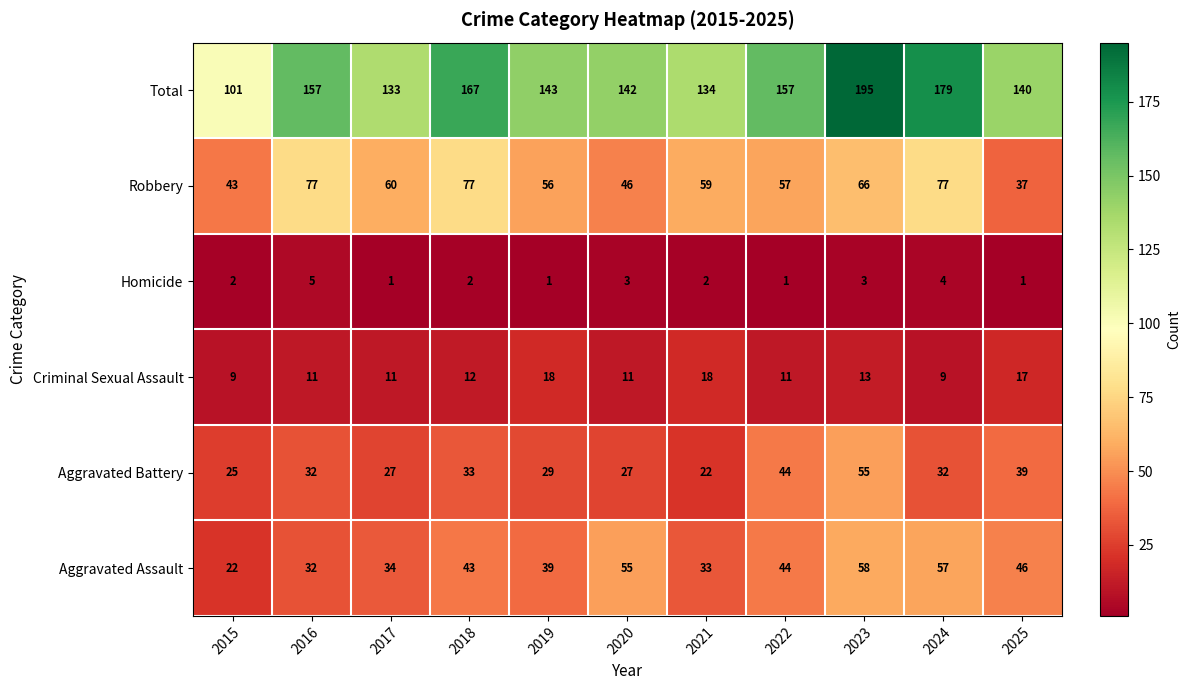

What is the maximum value for Aggravated Battery?

55